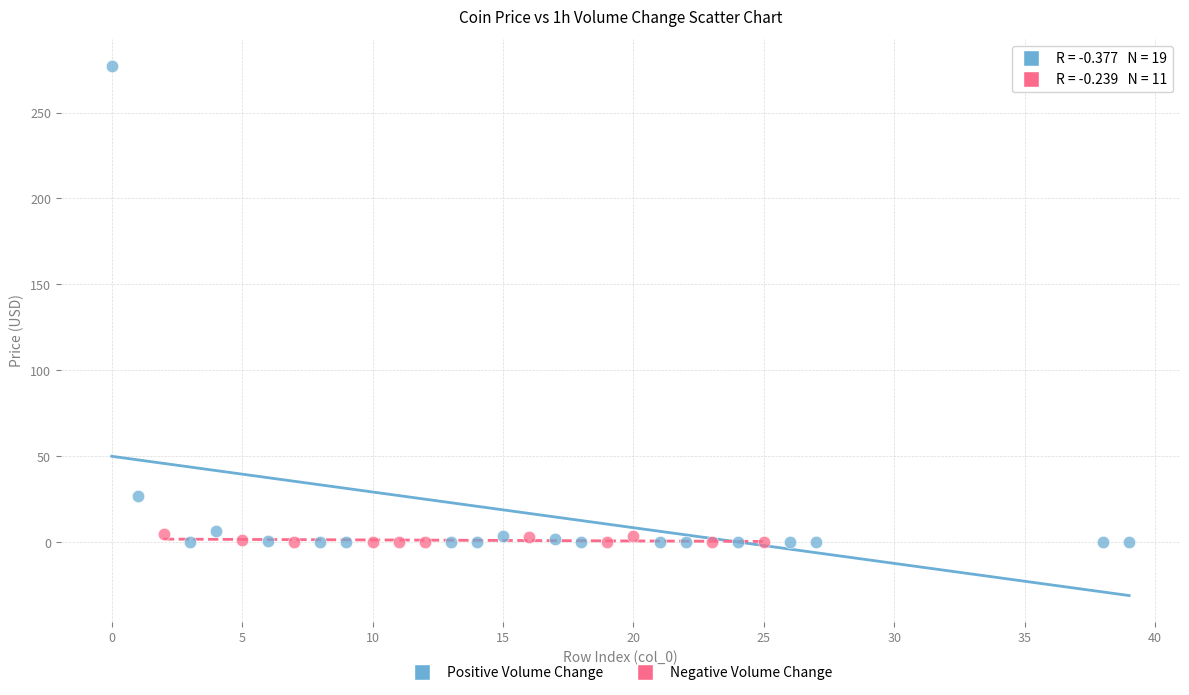

Which series has the largest Y range (max minus min)?

Positive Volume Change